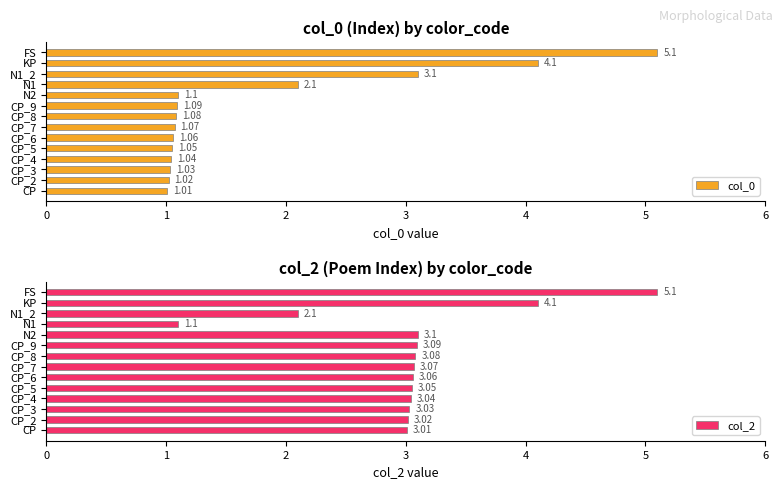

Are the bars grouped side by side (vs. stacked)?

Yes